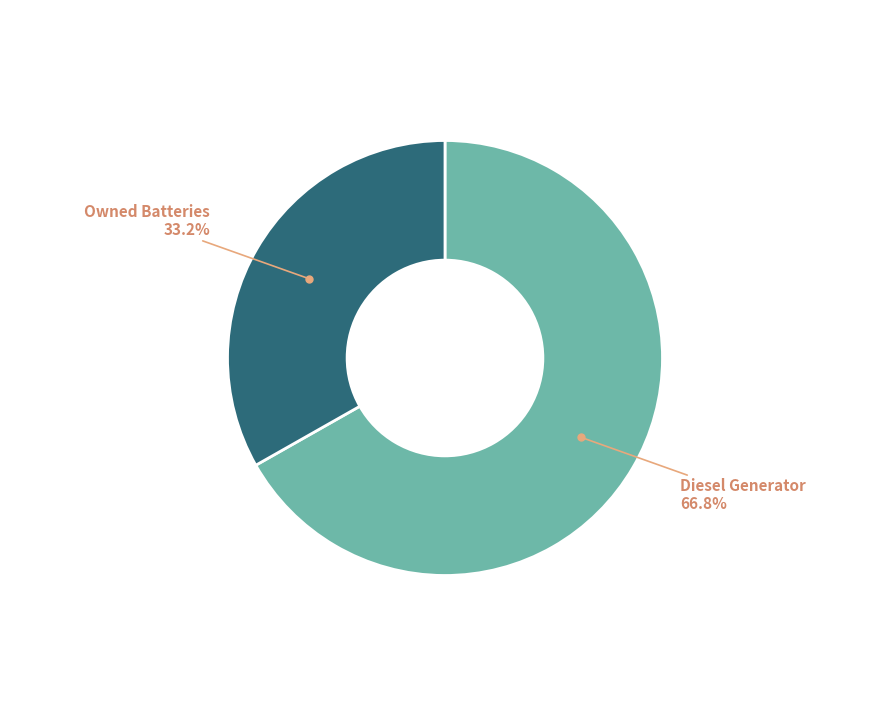

How many segments does this pie chart have?

2